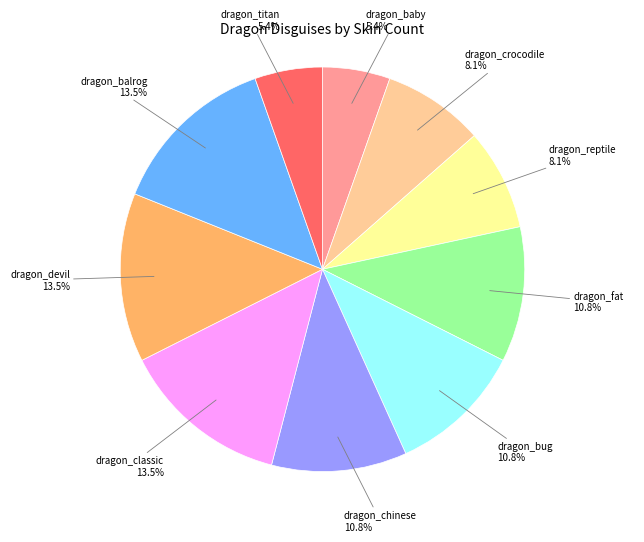

Between dragon_titan and dragon_classic, which is larger?

dragon_classic